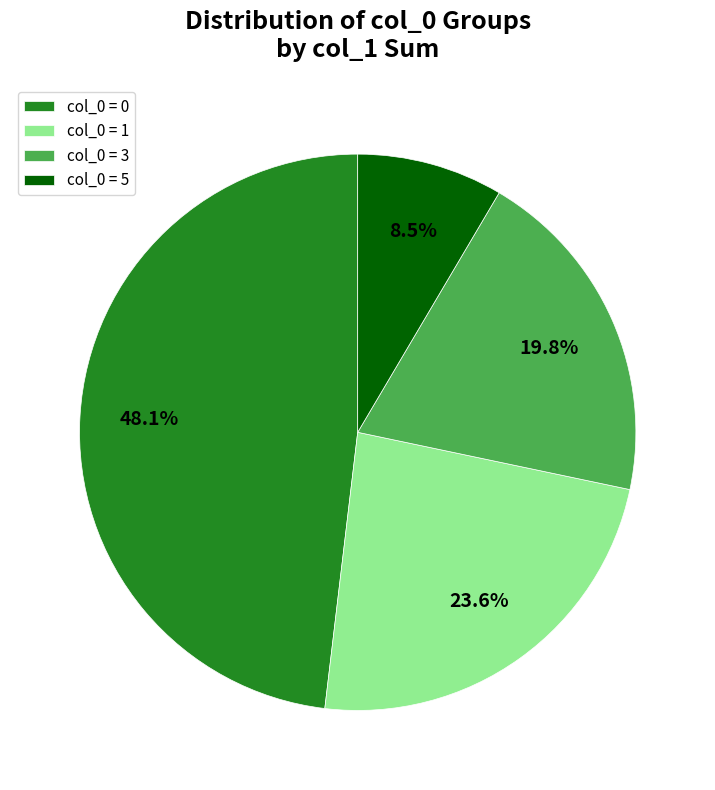

Is there any slice that represents more than half of the pie?

No